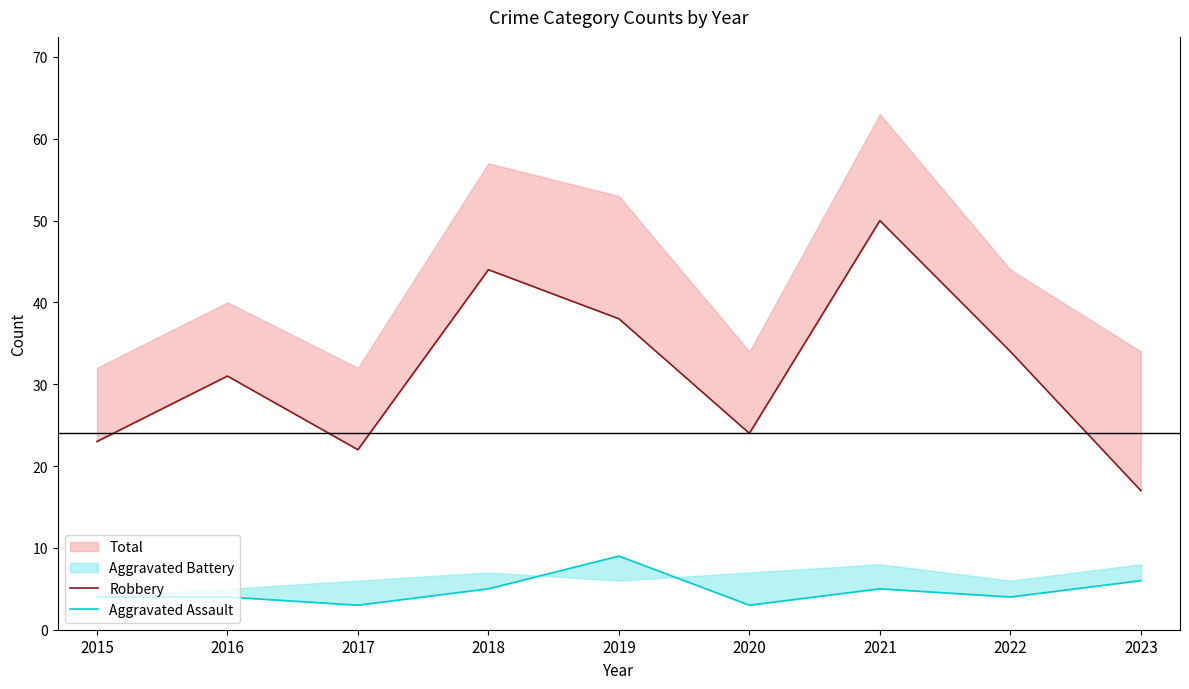

Reading left to right, extract all data points from this chart.

Robbery: 2015=23	2016=31	2017=22	2018=44	2019=38	2020=24	2021=50	2022=34	2023=17
Aggravated Assault: 2015=4	2016=4	2017=3	2018=5	2019=9	2020=3	2021=5	2022=4	2023=6